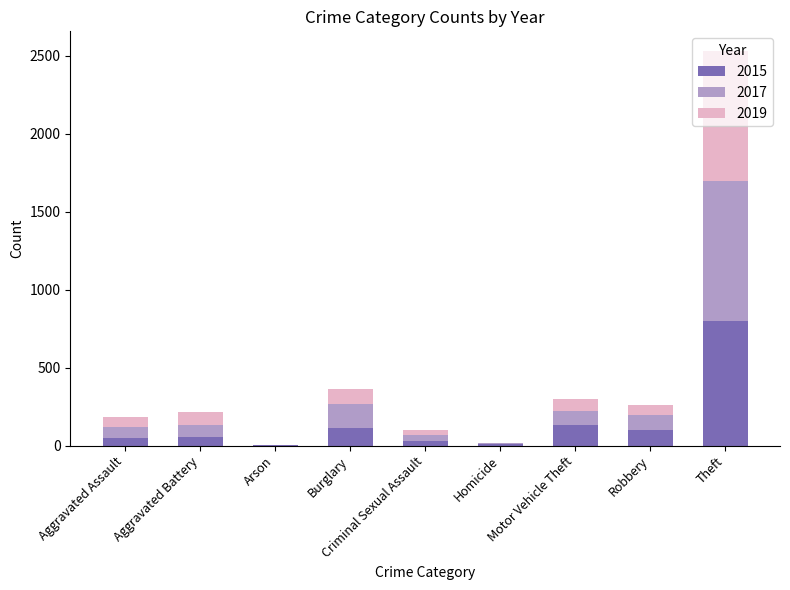

Where is 2015 nearest to the value 400?

Motor Vehicle Theft